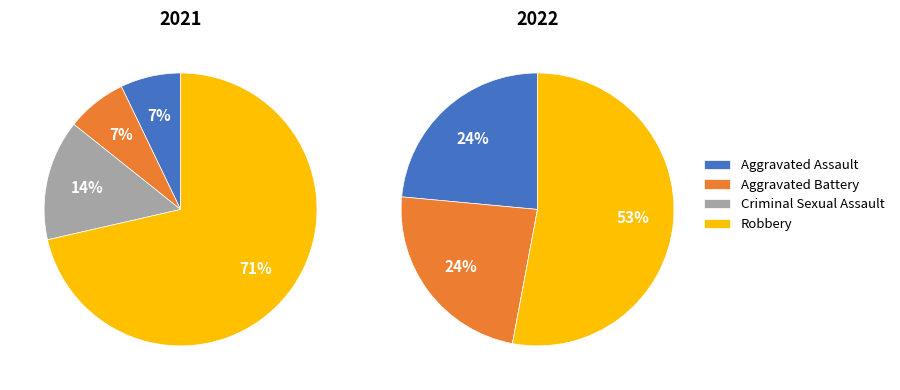

Which series has the largest range (max minus min)?

2021